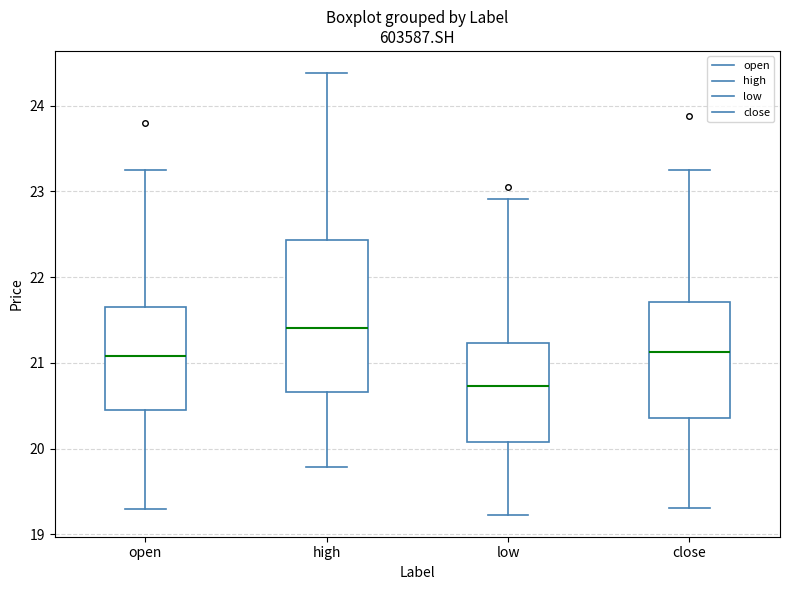

Where does the lower whisker of the box for close end on the y-axis? The values are not printed on the chart, so give them approximately, as read against the axis.

19.3